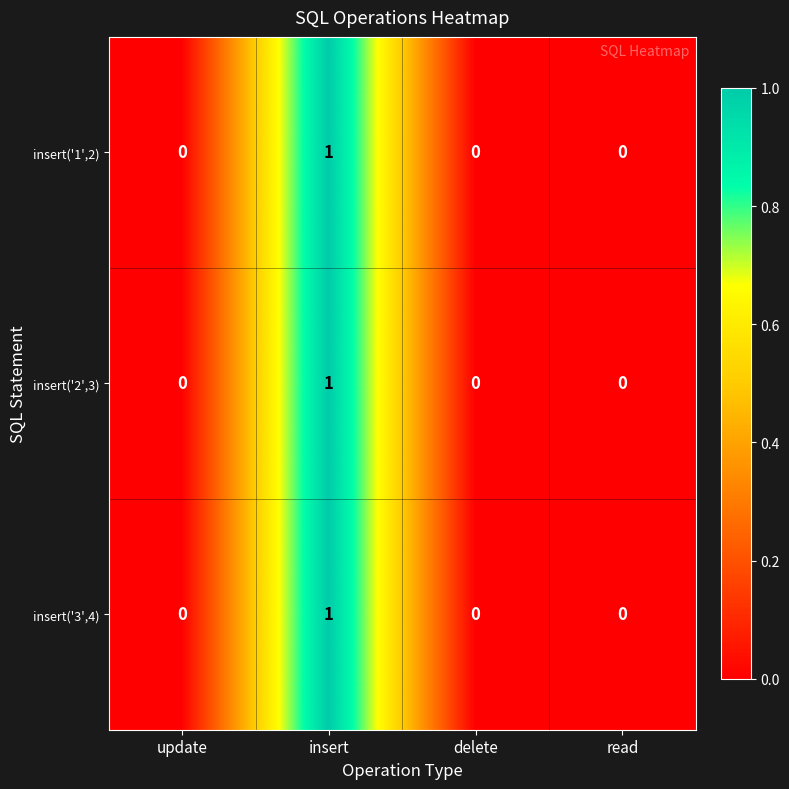

How many insert('3',4) values are between 0 and 1?

4